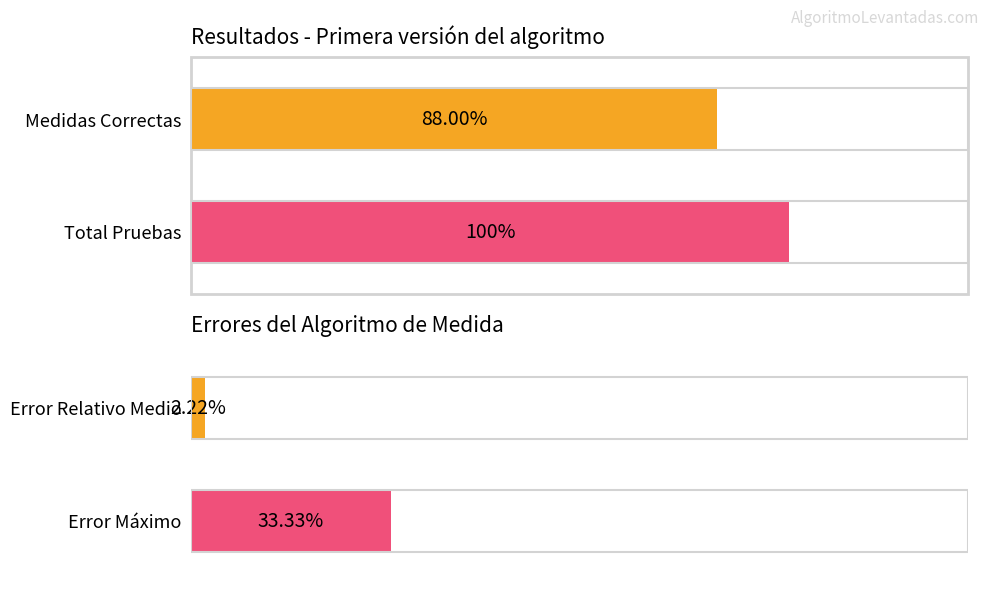

Does the chart contain stacked bars?

No